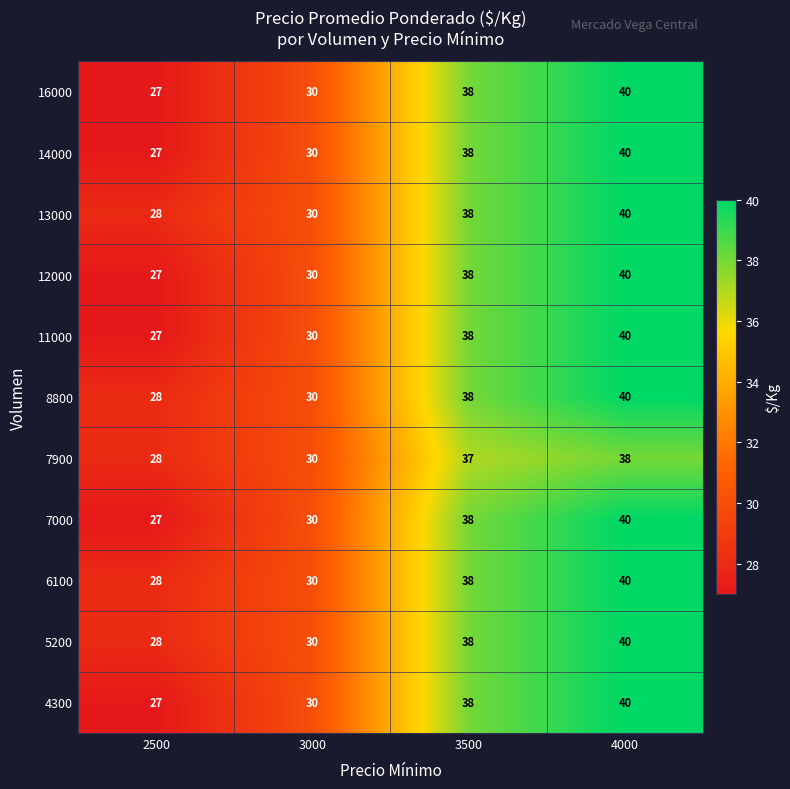

Is the value of 4300 at 3500 greater than the value of 12000 at 2500?

Yes